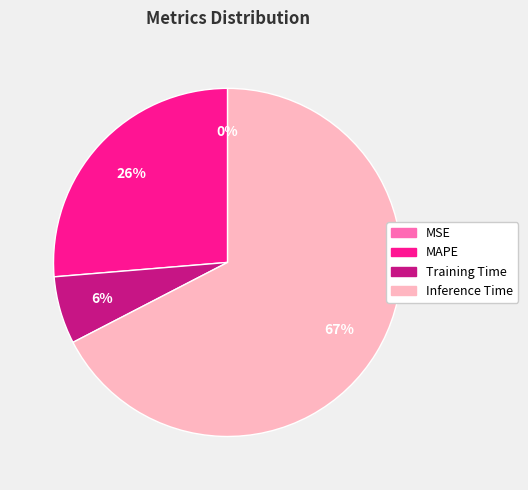

To the nearest percent, what is the combined percentage of Inference Time and MAPE?

94%